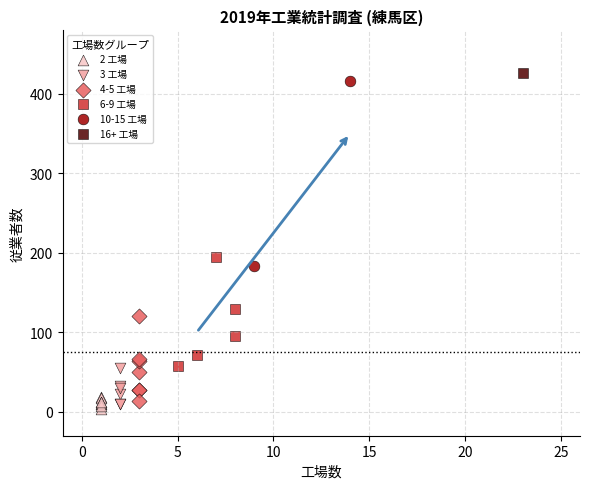

Which series reaches the maximum Y coordinate?

16+ 工場